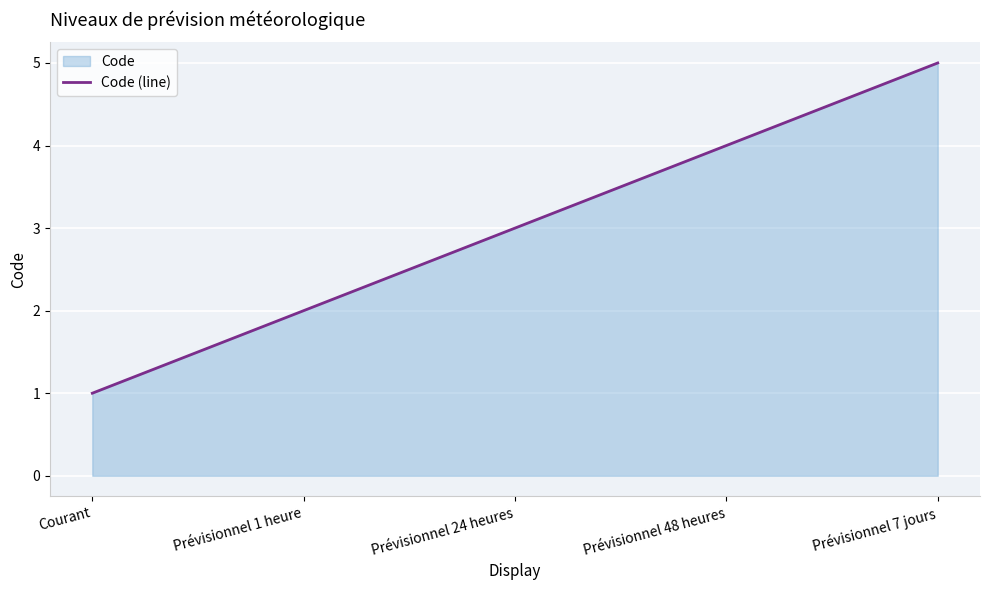

True or false: there are more than 1 points higher than both neighbors.

False